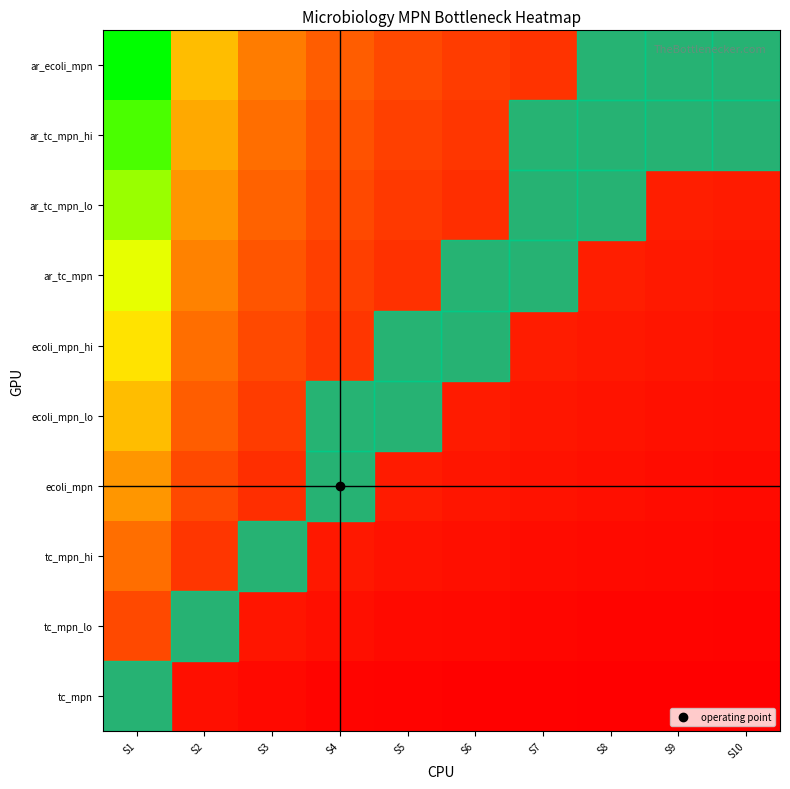

Count the number of data series in this chart.

10